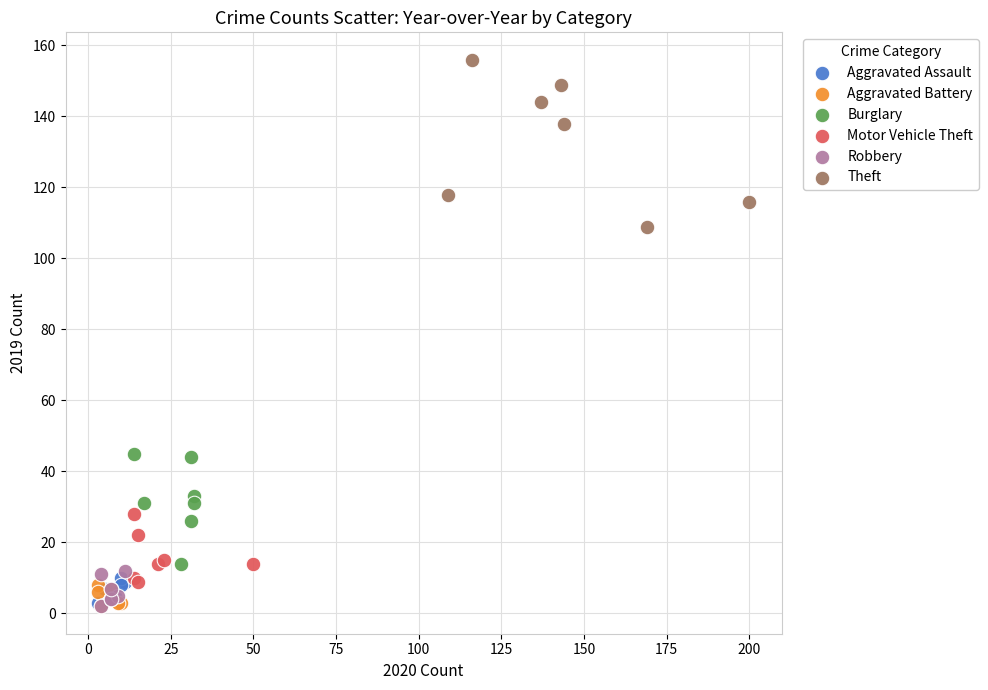

Which series reaches the maximum Y coordinate?

Theft